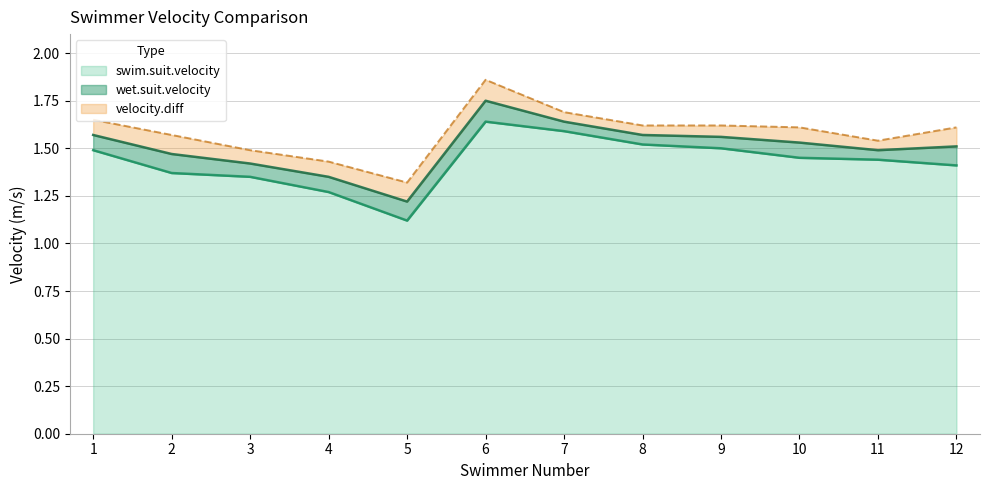

How many interior local valleys does the swim.suit.velocity series have?

1